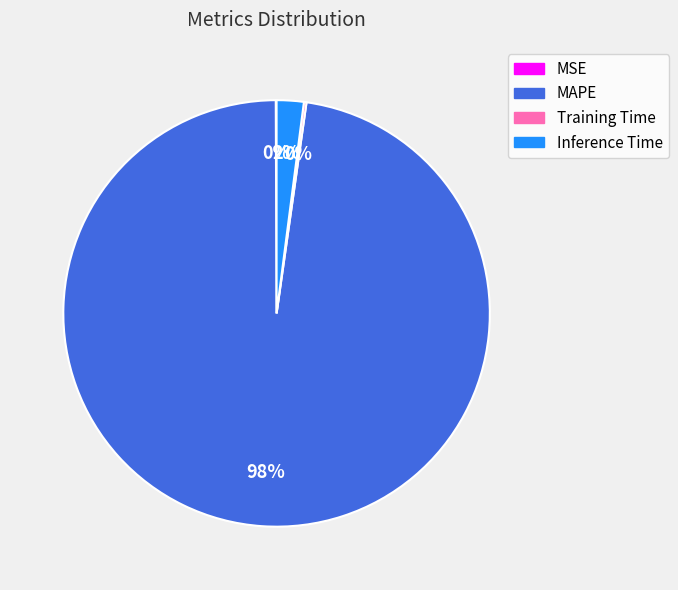

Does MAPE represent more than half of the total?

Yes